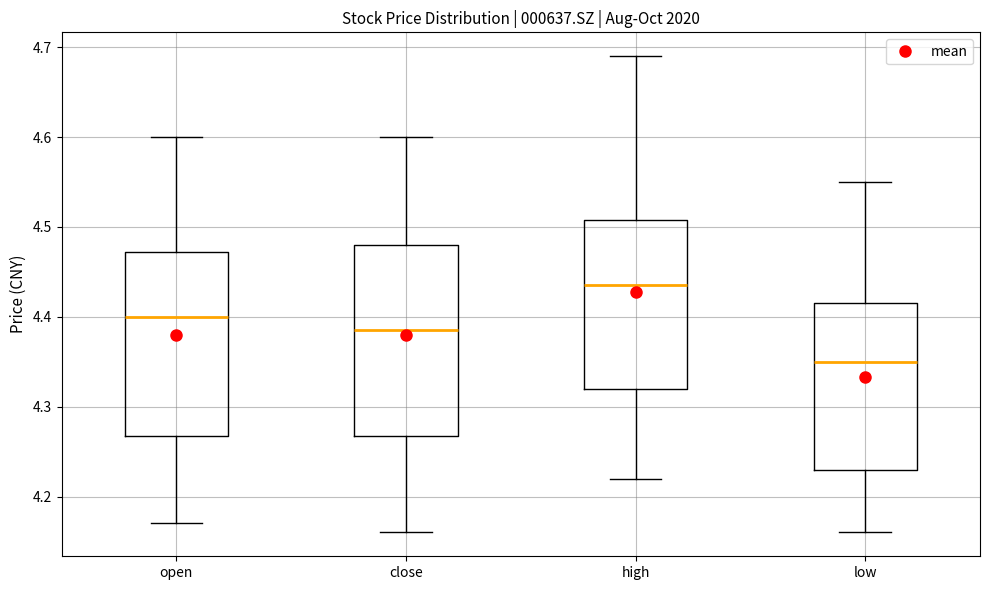

Reading left to right, transcribe this box plot: for each box, give where its median line is, the range the box spans, and where its two whiskers end, as read against the y-axis. The values are not printed on the chart, so give them approximately, as read against the axis.

open: median 4.40, box 4.27 to 4.47, whiskers 4.17 to 4.60
close: median 4.39, box 4.27 to 4.48, whiskers 4.16 to 4.60
high: median 4.44, box 4.32 to 4.51, whiskers 4.22 to 4.69
low: median 4.35, box 4.23 to 4.42, whiskers 4.16 to 4.55